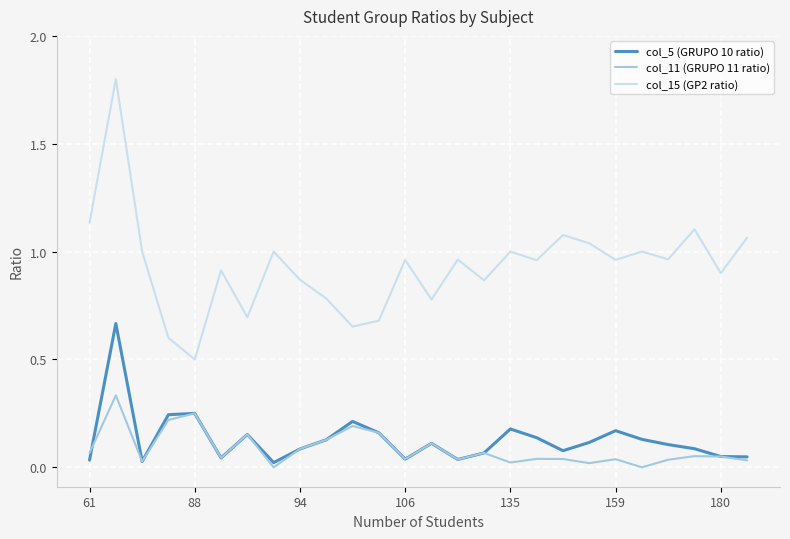

Which series has the largest range (max minus min)?

col_15 (GP2 ratio)